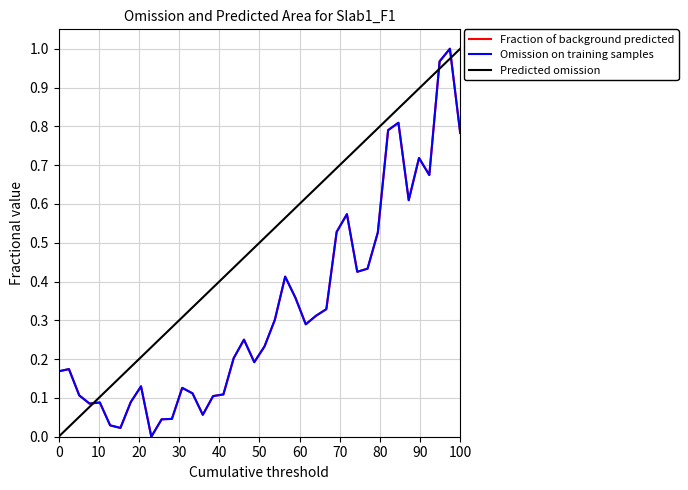

Which series has the largest total across all categories?

Predicted omission